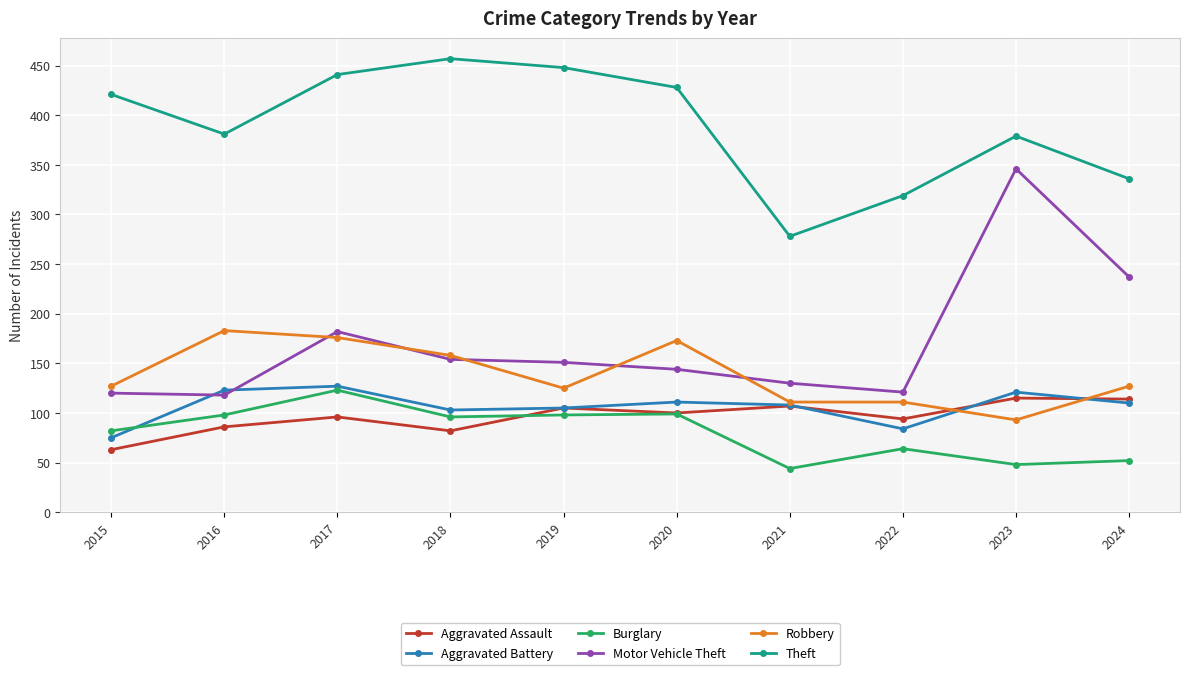

At which label does Motor Vehicle Theft reach its peak?

2023